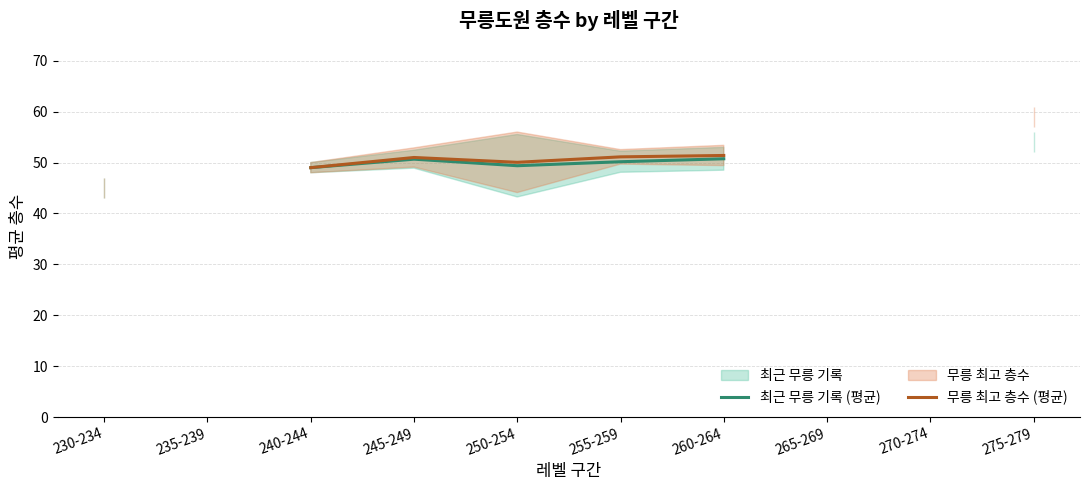

How many lines are shown in the chart?

2